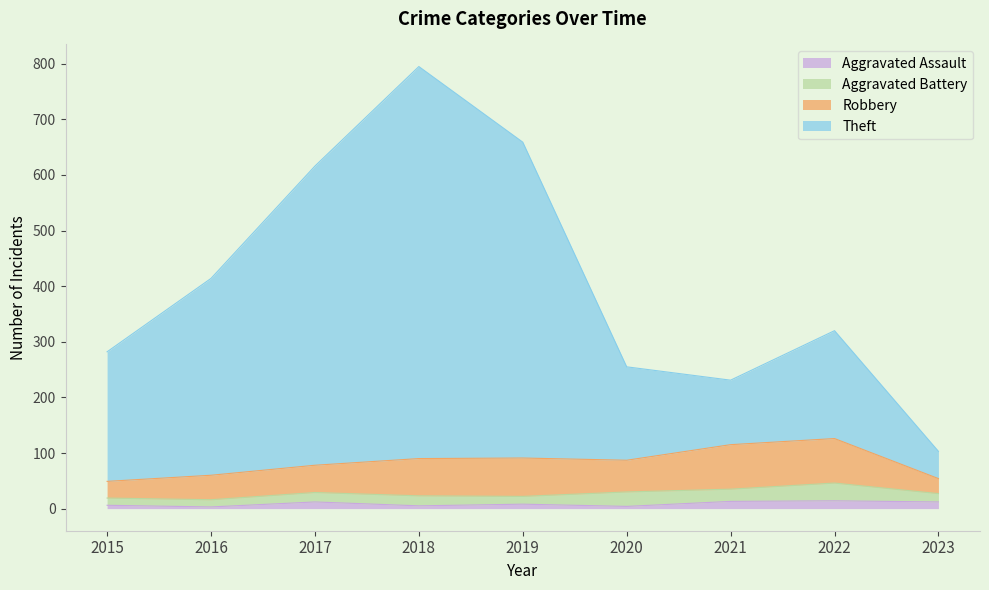

The value of Aggravated Battery at 2015 is 13. True or false?

True